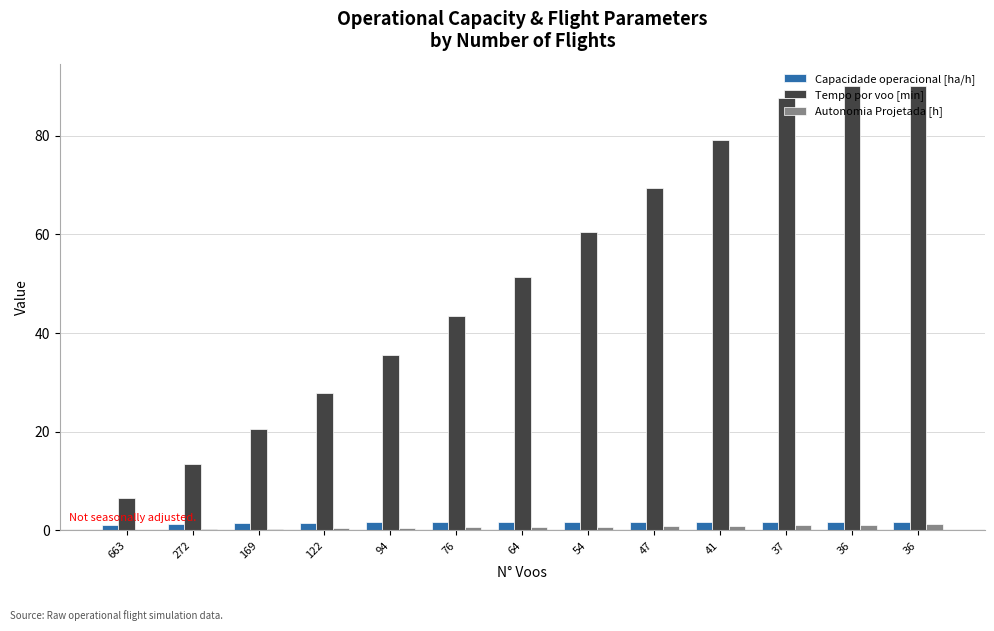

At which category does the chart reach its peak across all series?

36